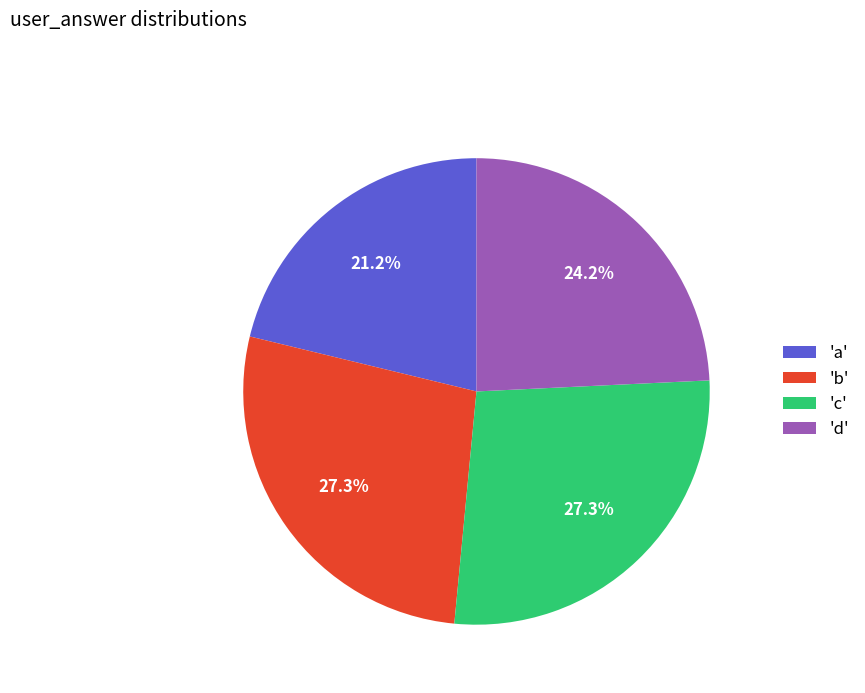

Is the sum of 'b' and 'c' greater than half?

Yes